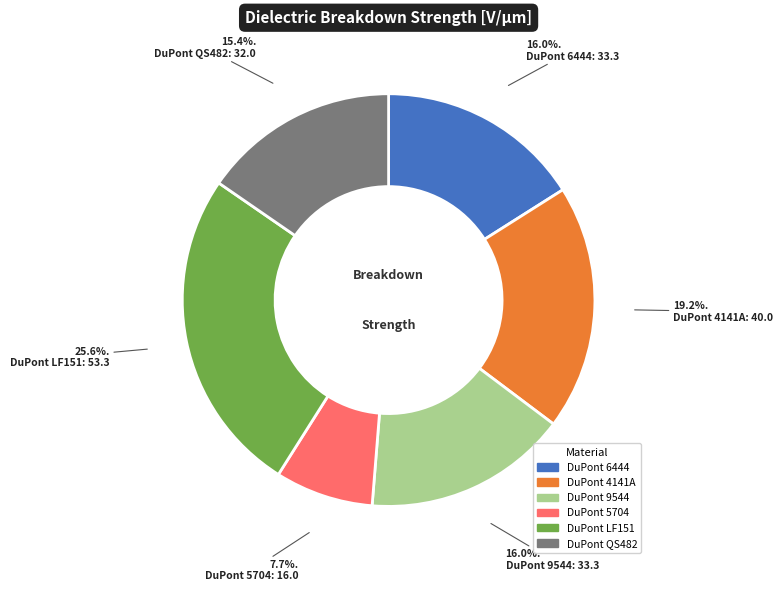

Count the number of slices in the pie.

6